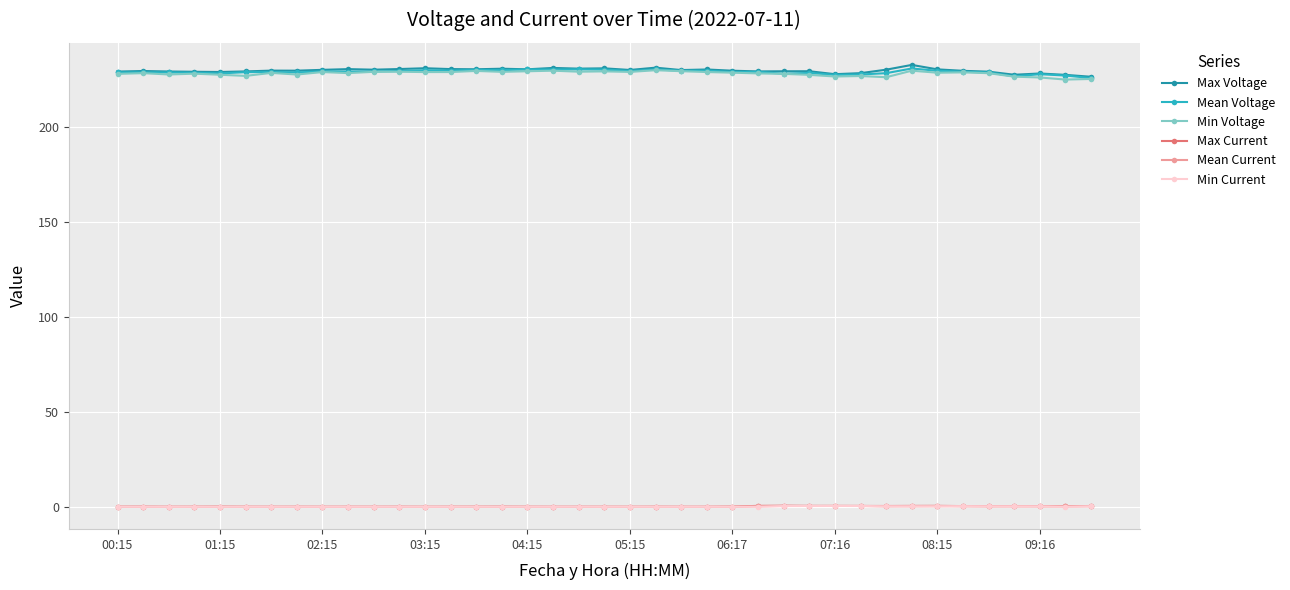

True or false: Mean Voltage and Min Current intersect in this chart.

False